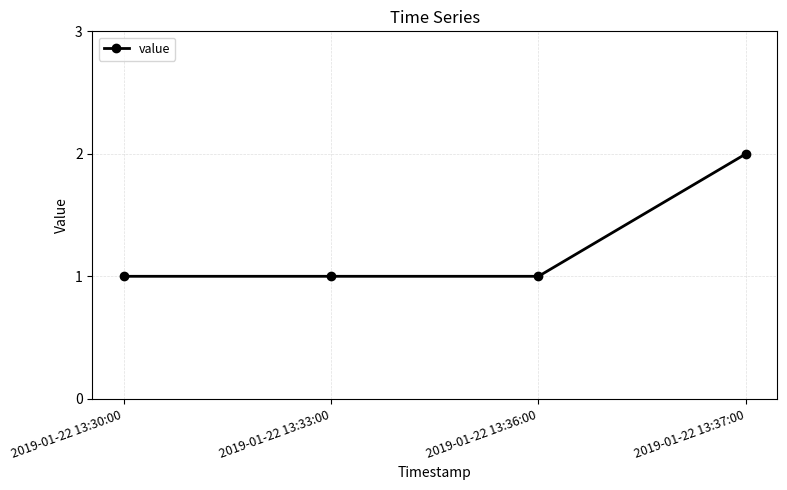

Is this an area chart (filled region under the line)?

No